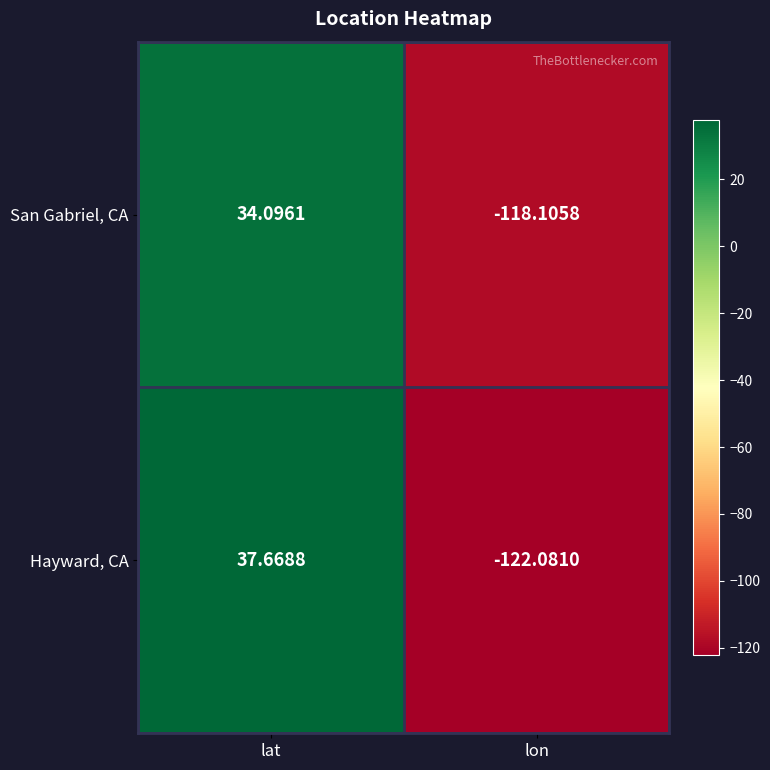

At which label is Hayward, CA closest to -42?

lat